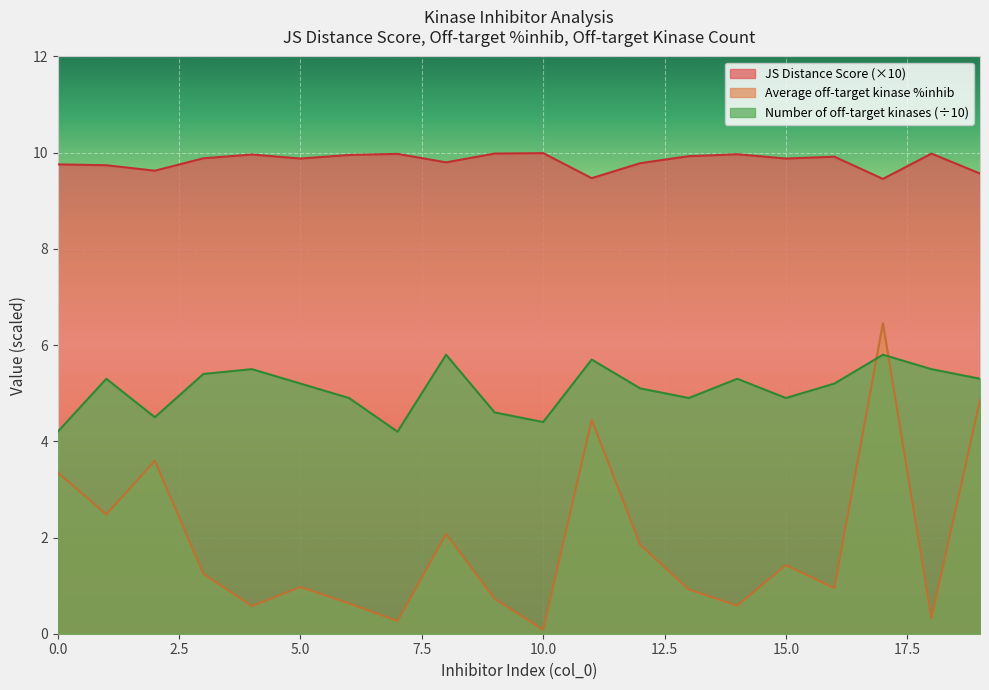

Between 8 and 11, which is larger?

8